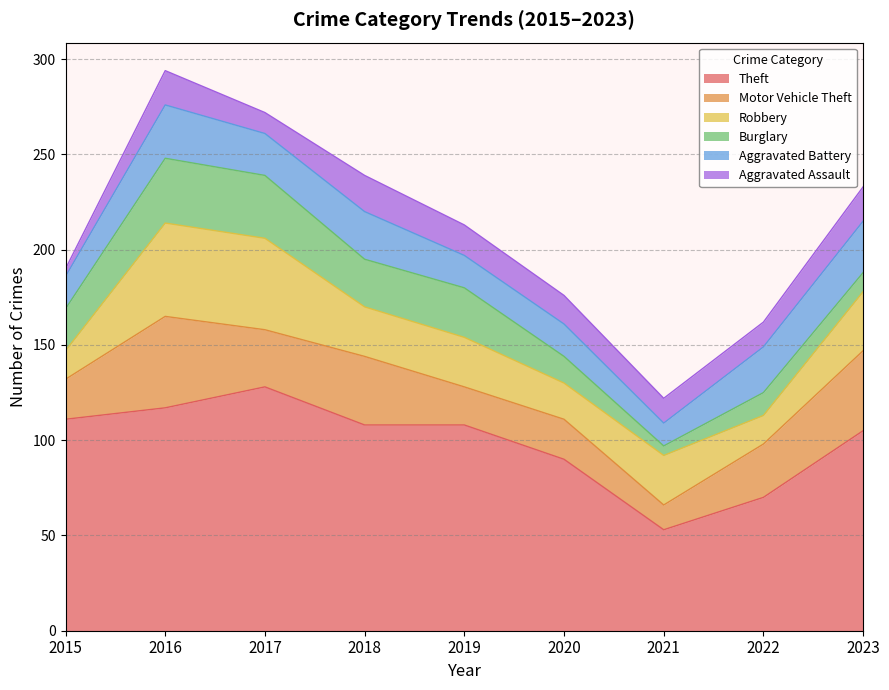

True or false: Robbery has a value of 26 at 2018.

True